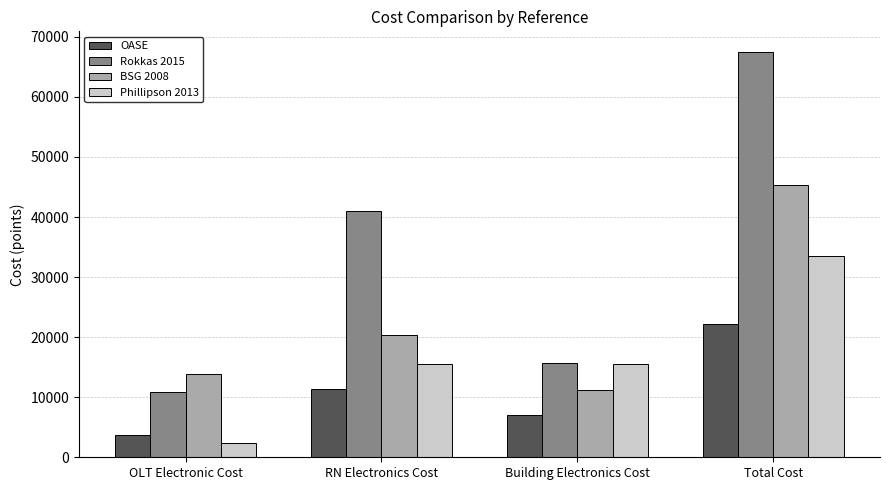

What is the difference between the maximum and minimum values in the BSG 2008 series?

34138.6